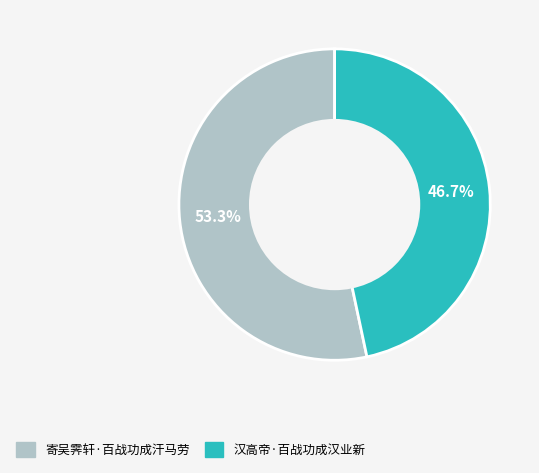

What is the ratio of the value at 寄吴霁轩·百战功成汗马劳 to the value at 汉高帝·百战功成汉业新?

1.1